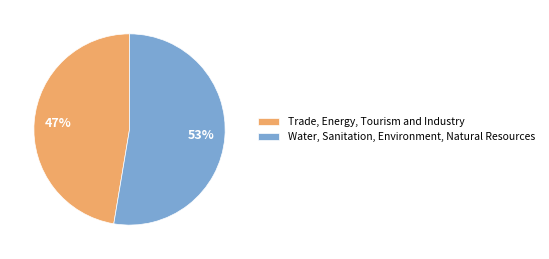

To the nearest percent, what percentage of the pie is Water, Sanitation, Environment, Natural Resources?

53%